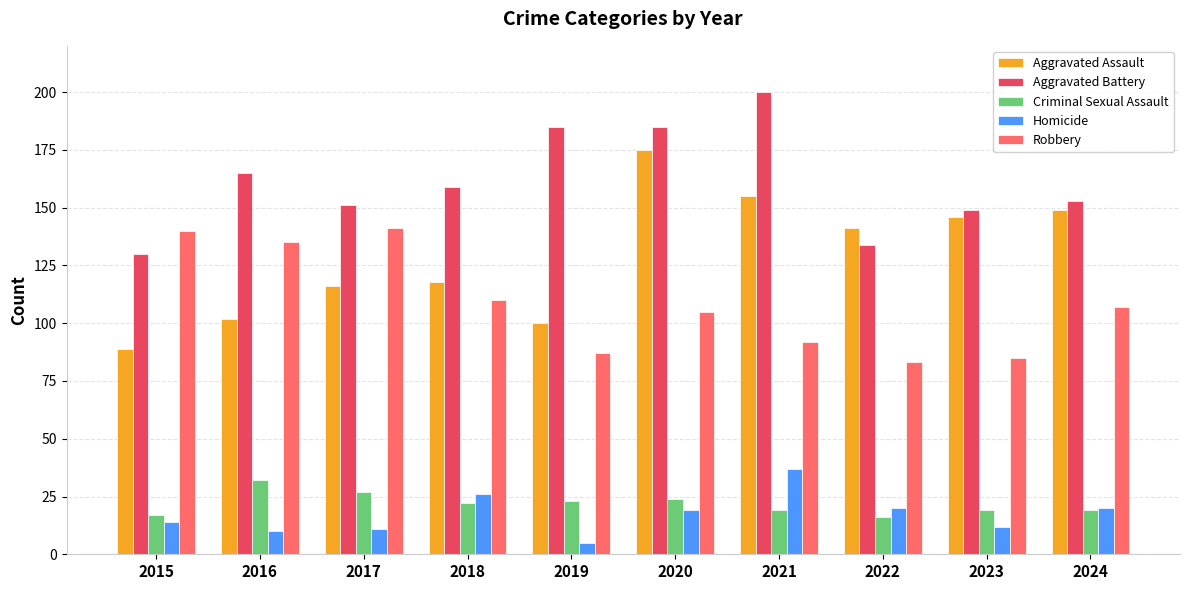

What is the total value across all series at 2018?

435